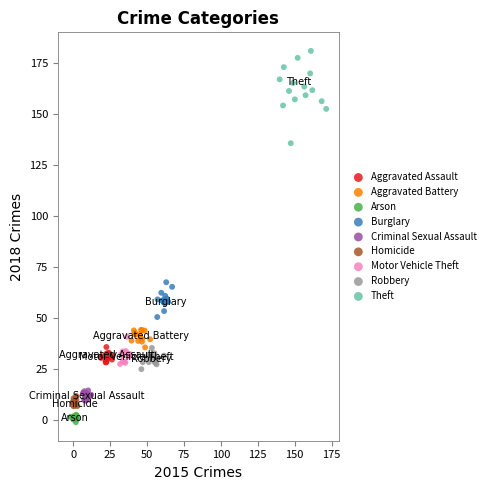

Which series has the largest Y range (max minus min)?

Theft